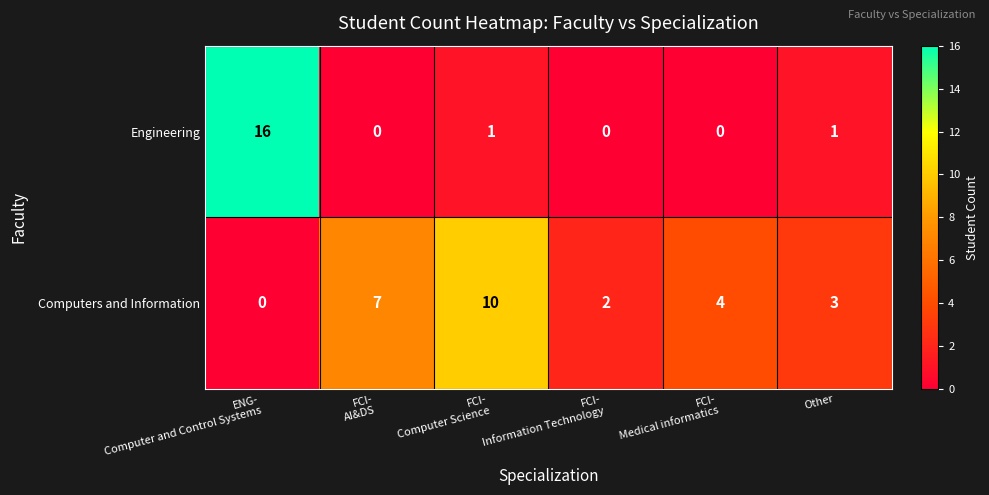

What is the difference between the maximum and second lowest values in the Computers and Information series?

8